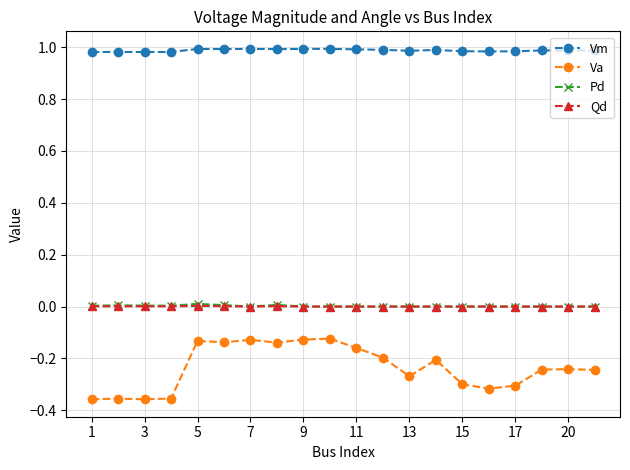

What is the difference between the maximum and second lowest values in the Va series?

0.2